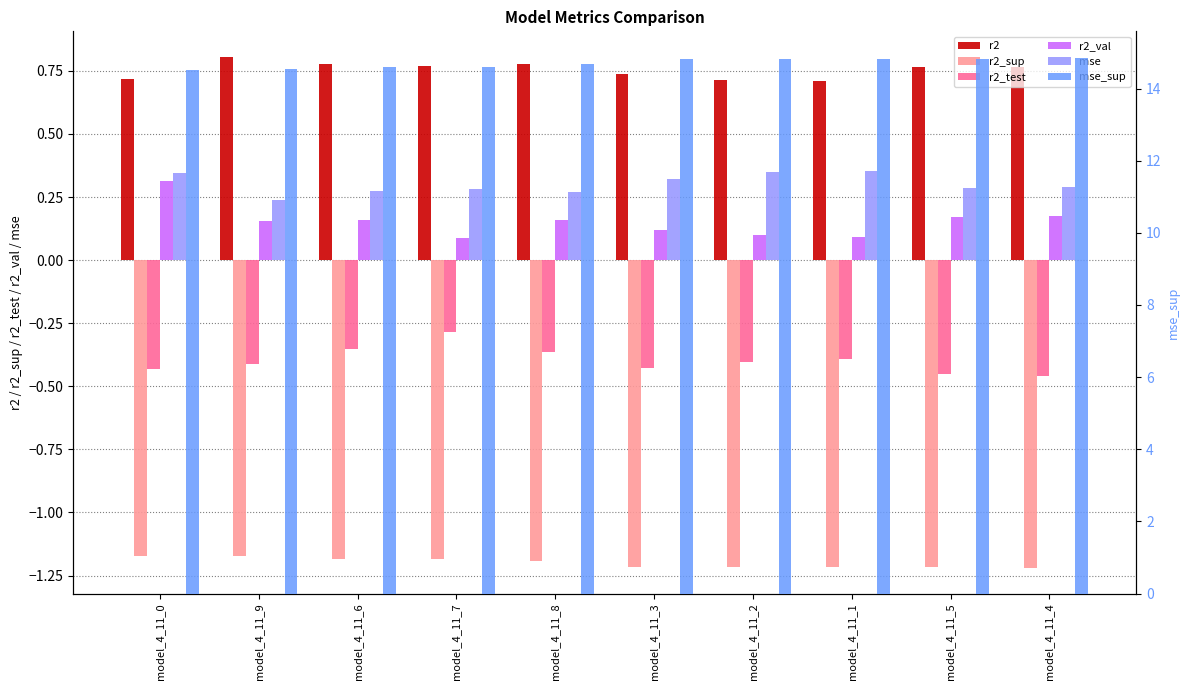

Which series has the largest total across all categories?

mse_sup